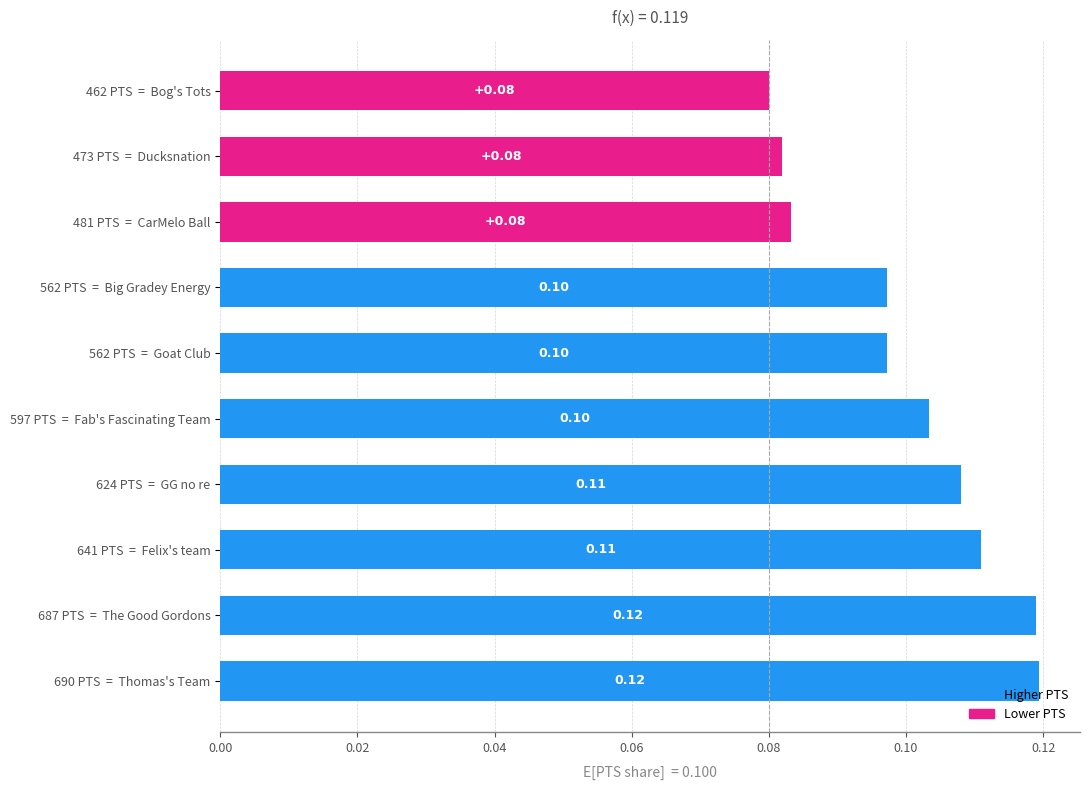

What is the sum of all values?

1.0